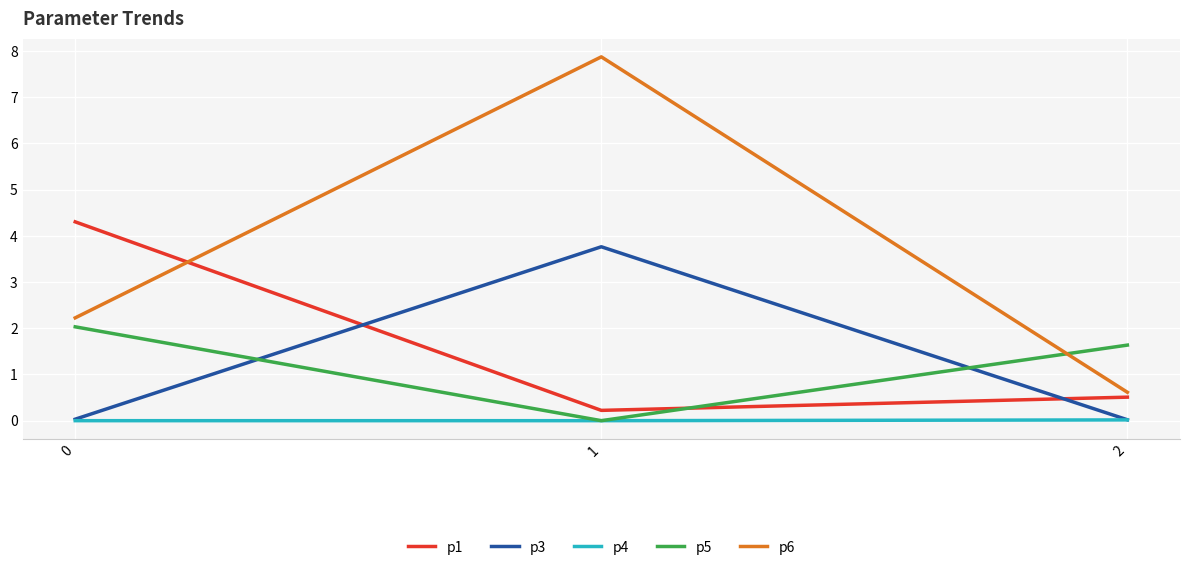

Which series has the largest range (max minus min)?

p6